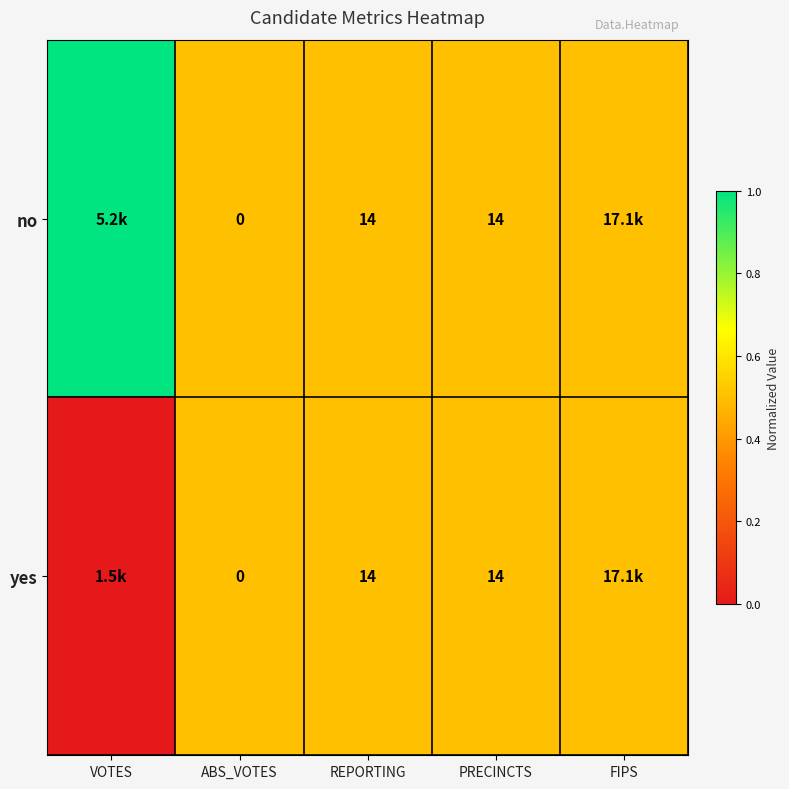

The value of no at REPORTING is 14.0. True or false?

True